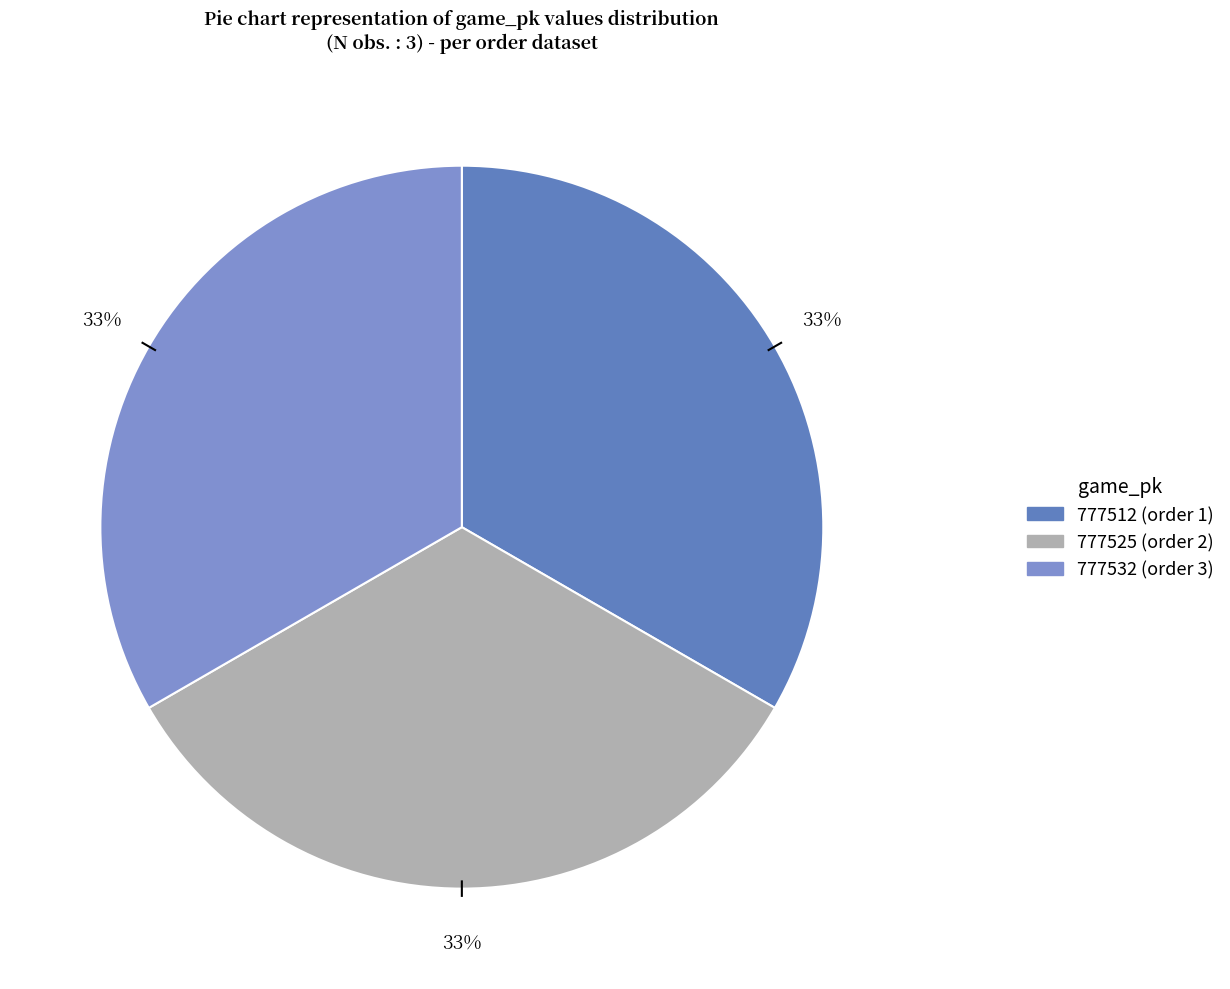

How many segments does this pie chart have?

3